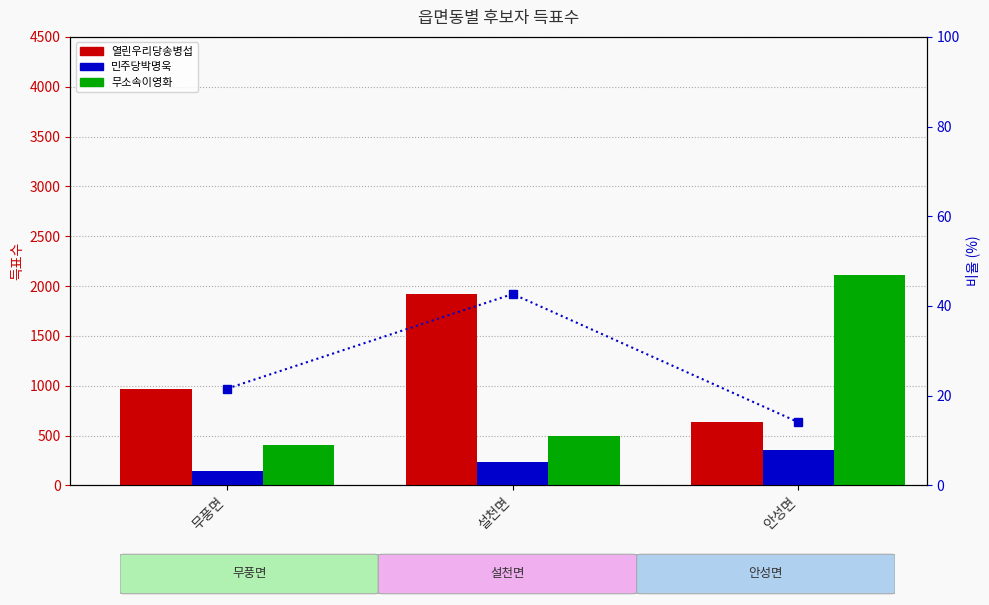

Reading left to right, list all the values displayed in this chart.

열린우리당송병섭: 무풍면=971.0	설천면=1920.0	안성면=634.0
민주당박명욱: 무풍면=146.0	설천면=230.0	안성면=353.0
무소속이영화: 무풍면=401.0	설천면=491.0	안성면=2107.0
비율 (열린우리당): 무풍면=21.6	설천면=42.7	안성면=14.1